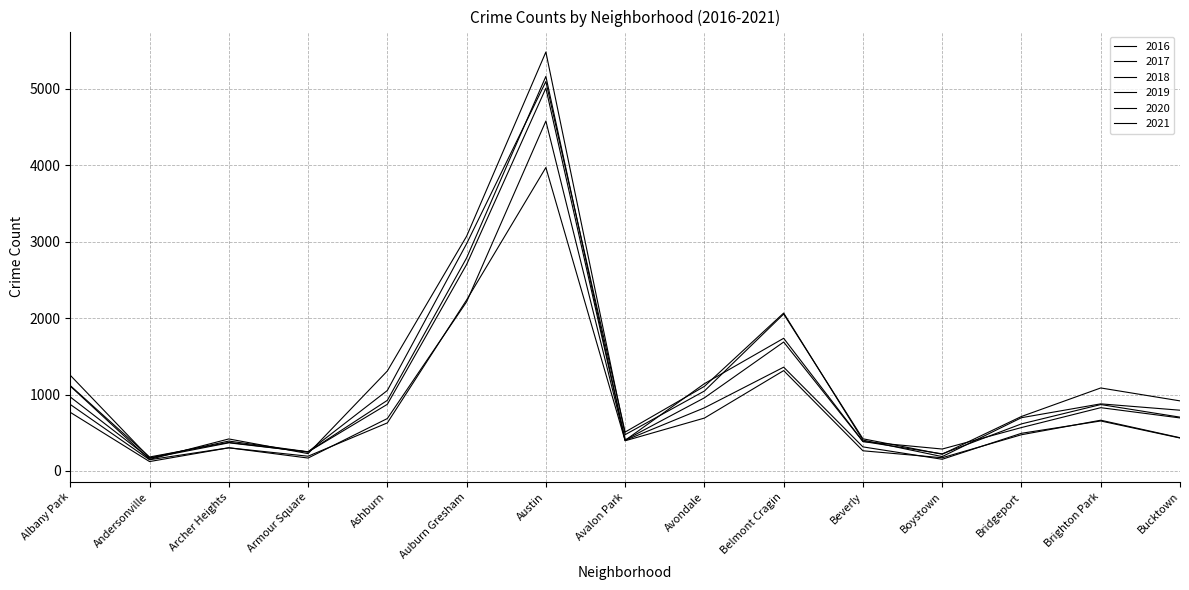

Rank the series at Archer Heights from lowest to highest value.

2021, 2020, 2019, 2018, 2017, 2016